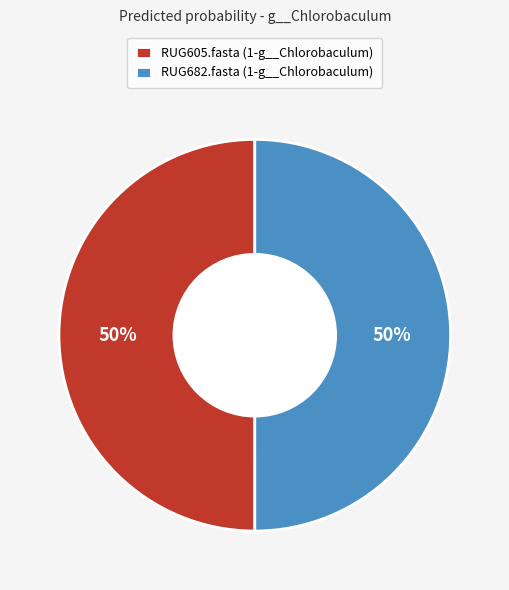

To the nearest percent, what portion does RUG605.fasta represent?

50%